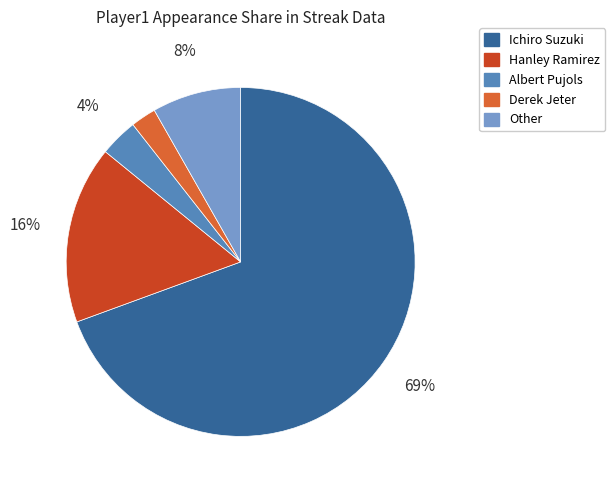

Is the sum of Derek Jeter and Hanley Ramirez greater than half?

No